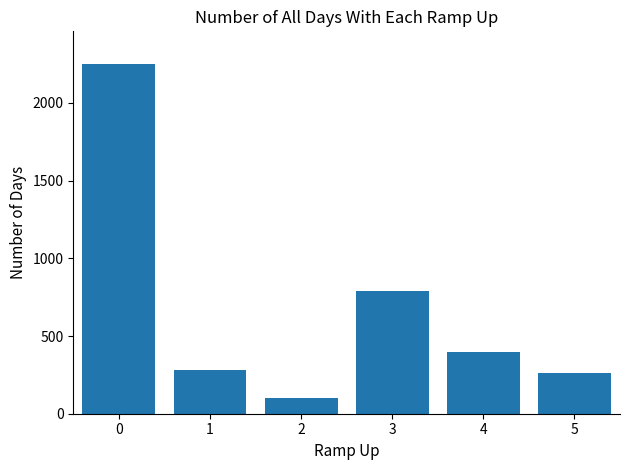

What is the value of the 6th bar from the left?

259